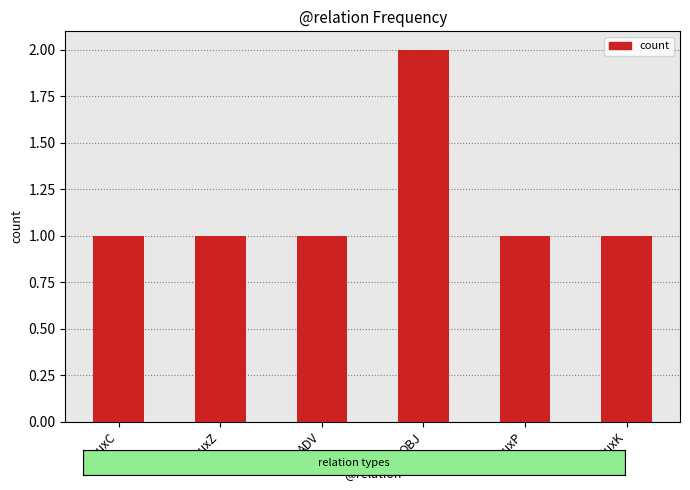

What is the value of the 2nd bar from the left?

1